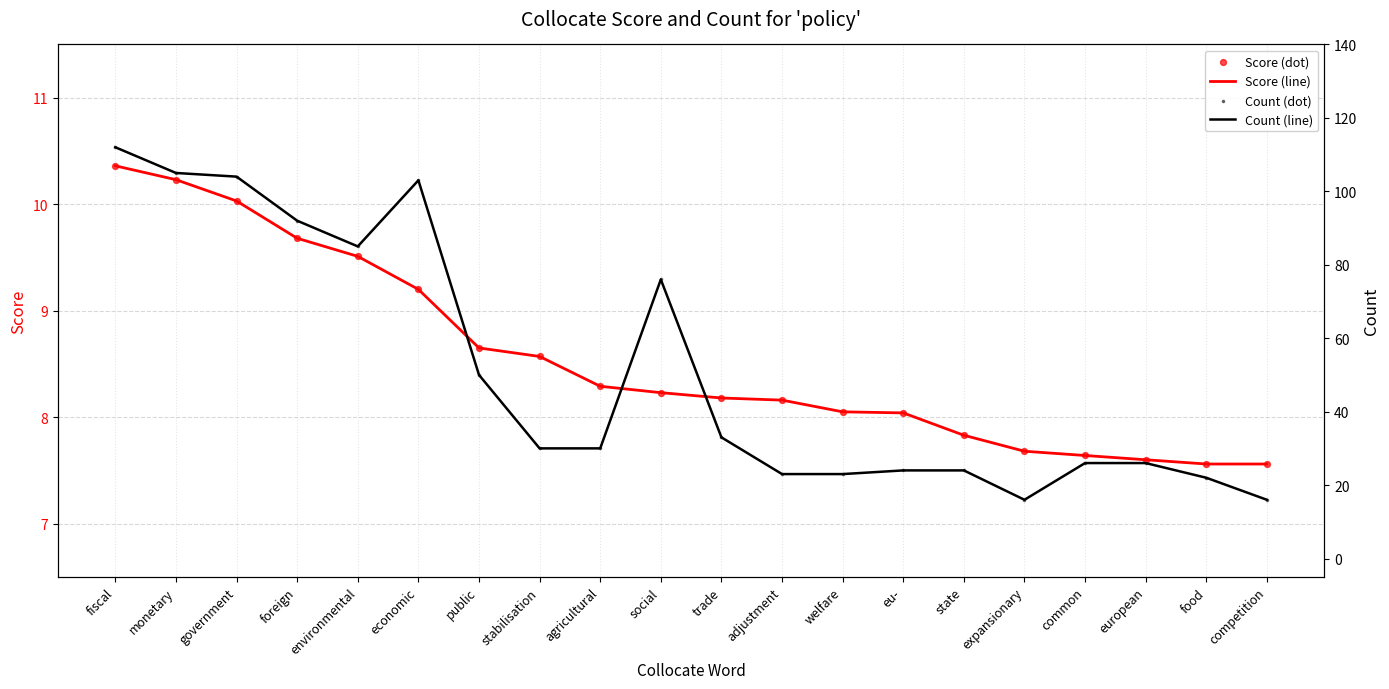

At which category is the sum across all series the highest?

fiscal